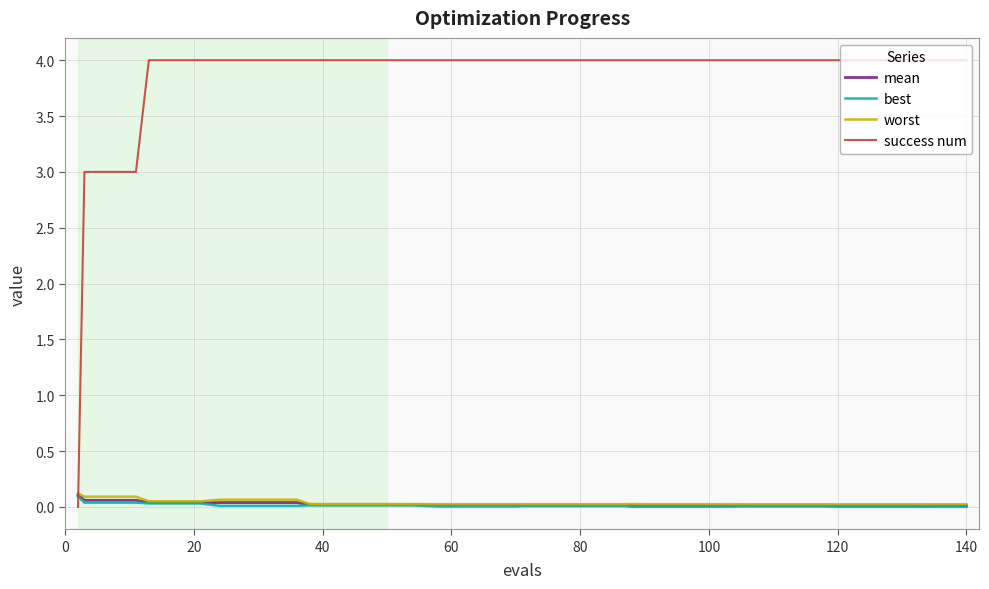

Does the chart have visible grid lines?

Yes